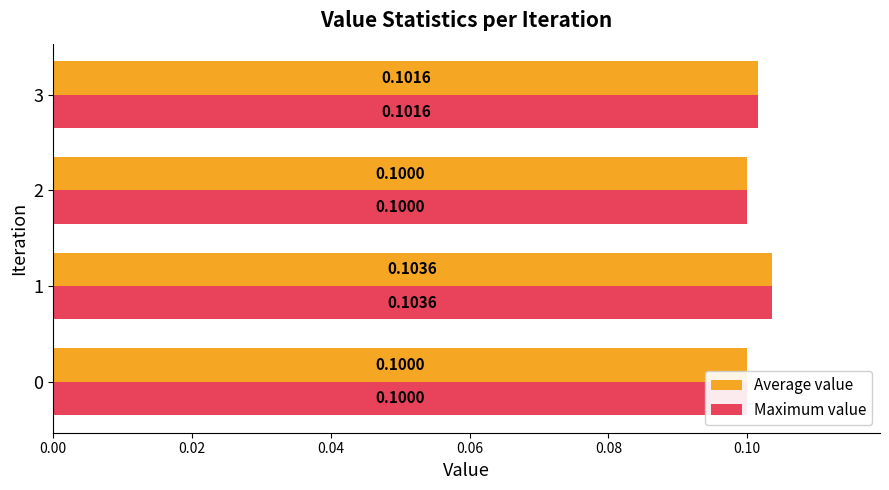

The value of Maximum value at 2 is 0.1. True or false?

True